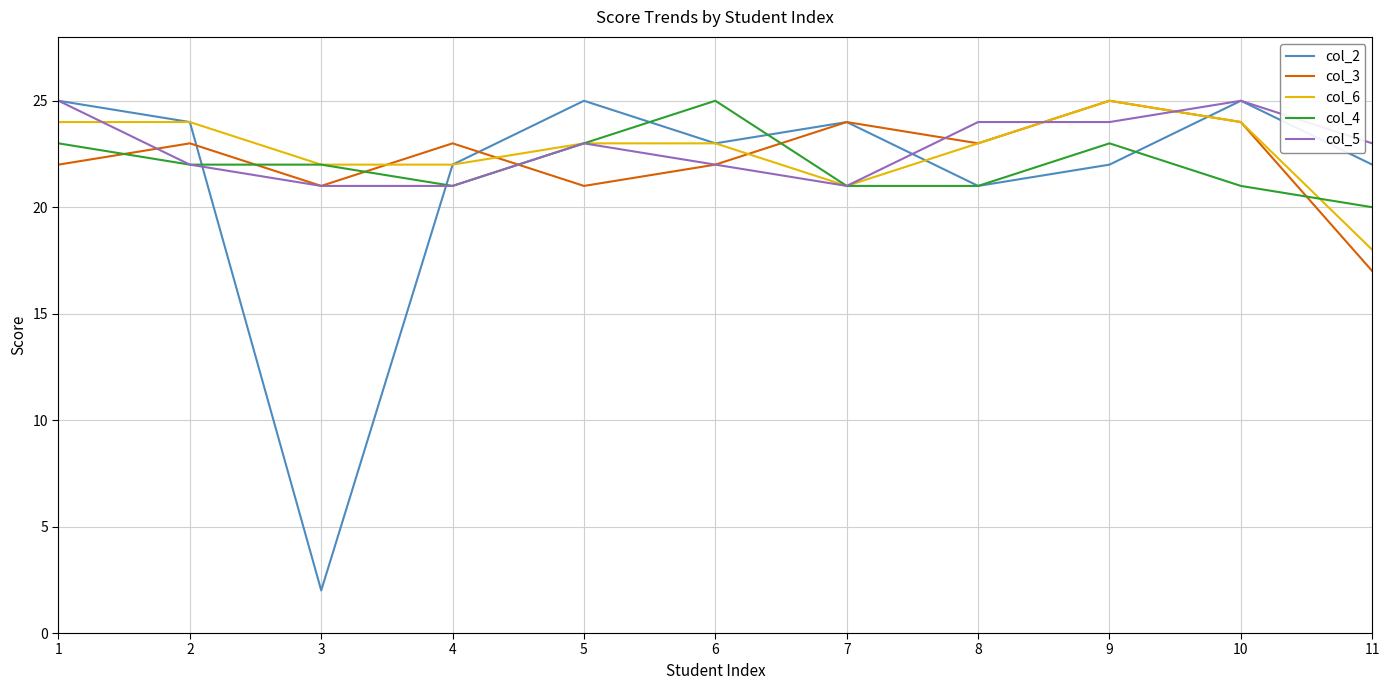

Which series has the largest range (max minus min)?

col_2